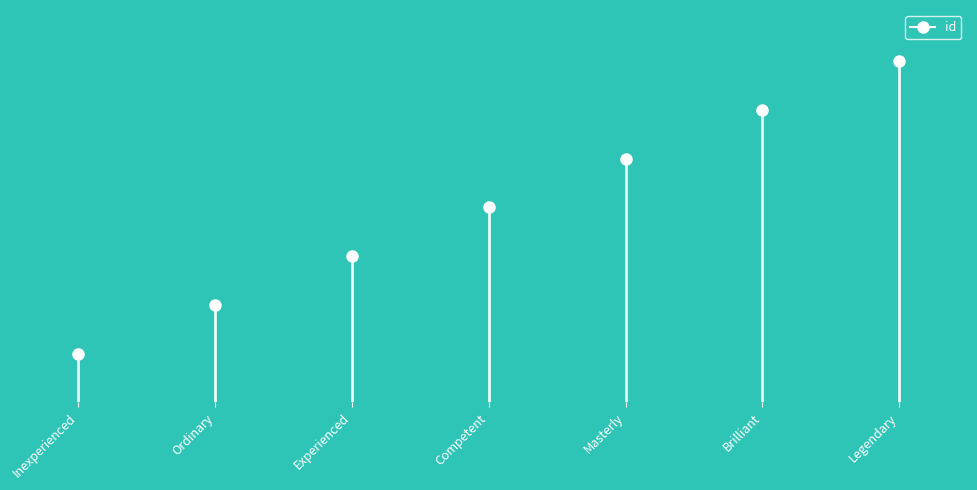

Reading left to right, list all the values displayed in this chart.

1	2	3	4	5	6	7